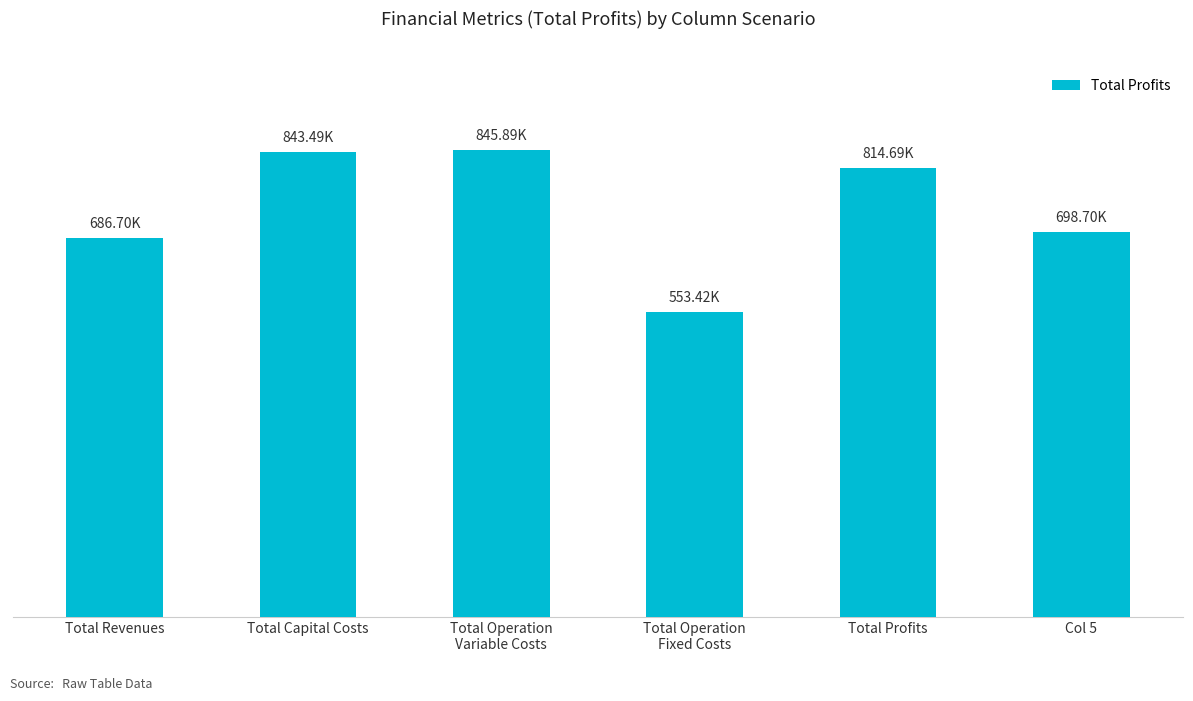

Where does the data first go above 814689?

Total Capital Costs